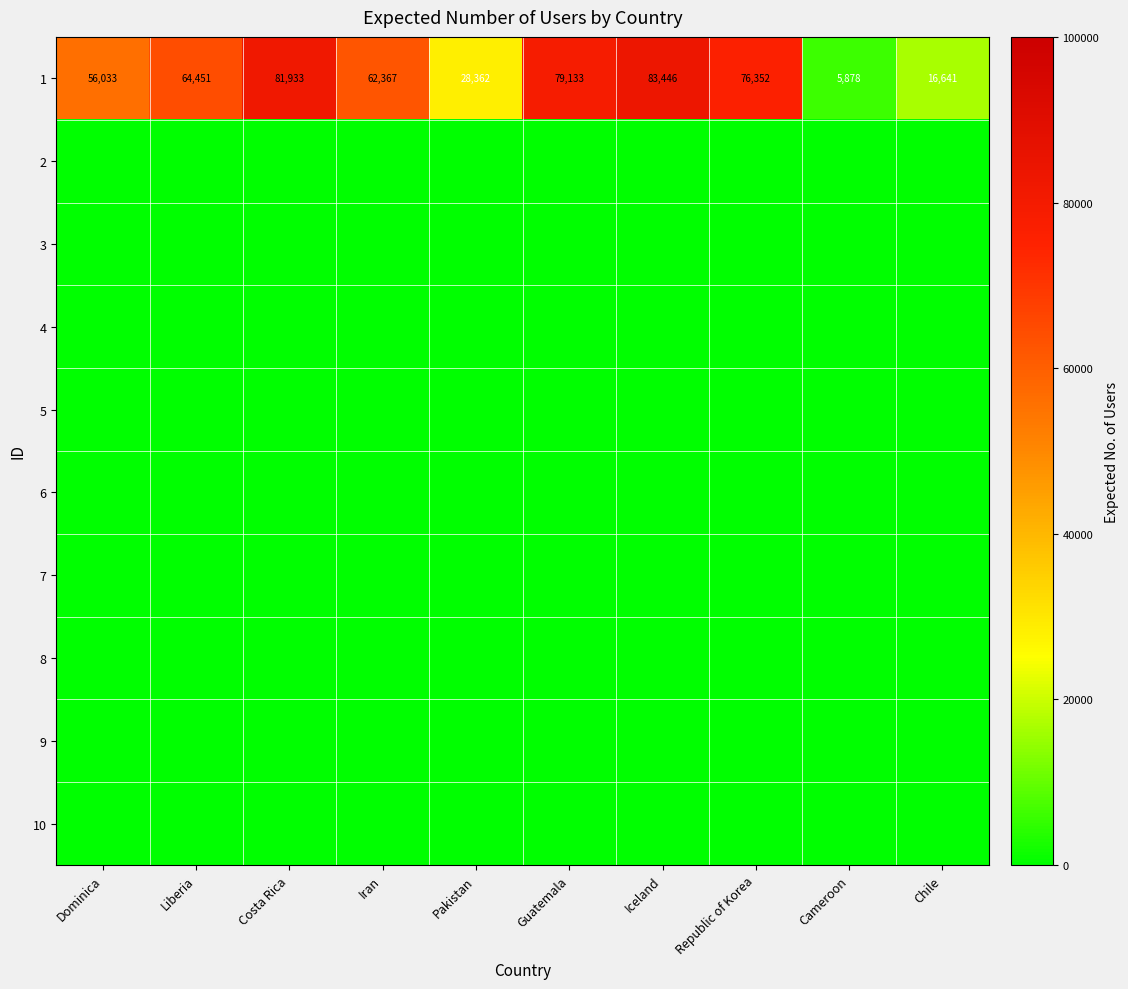

What is the difference between the maximum and minimum values in the 1 series?

77568